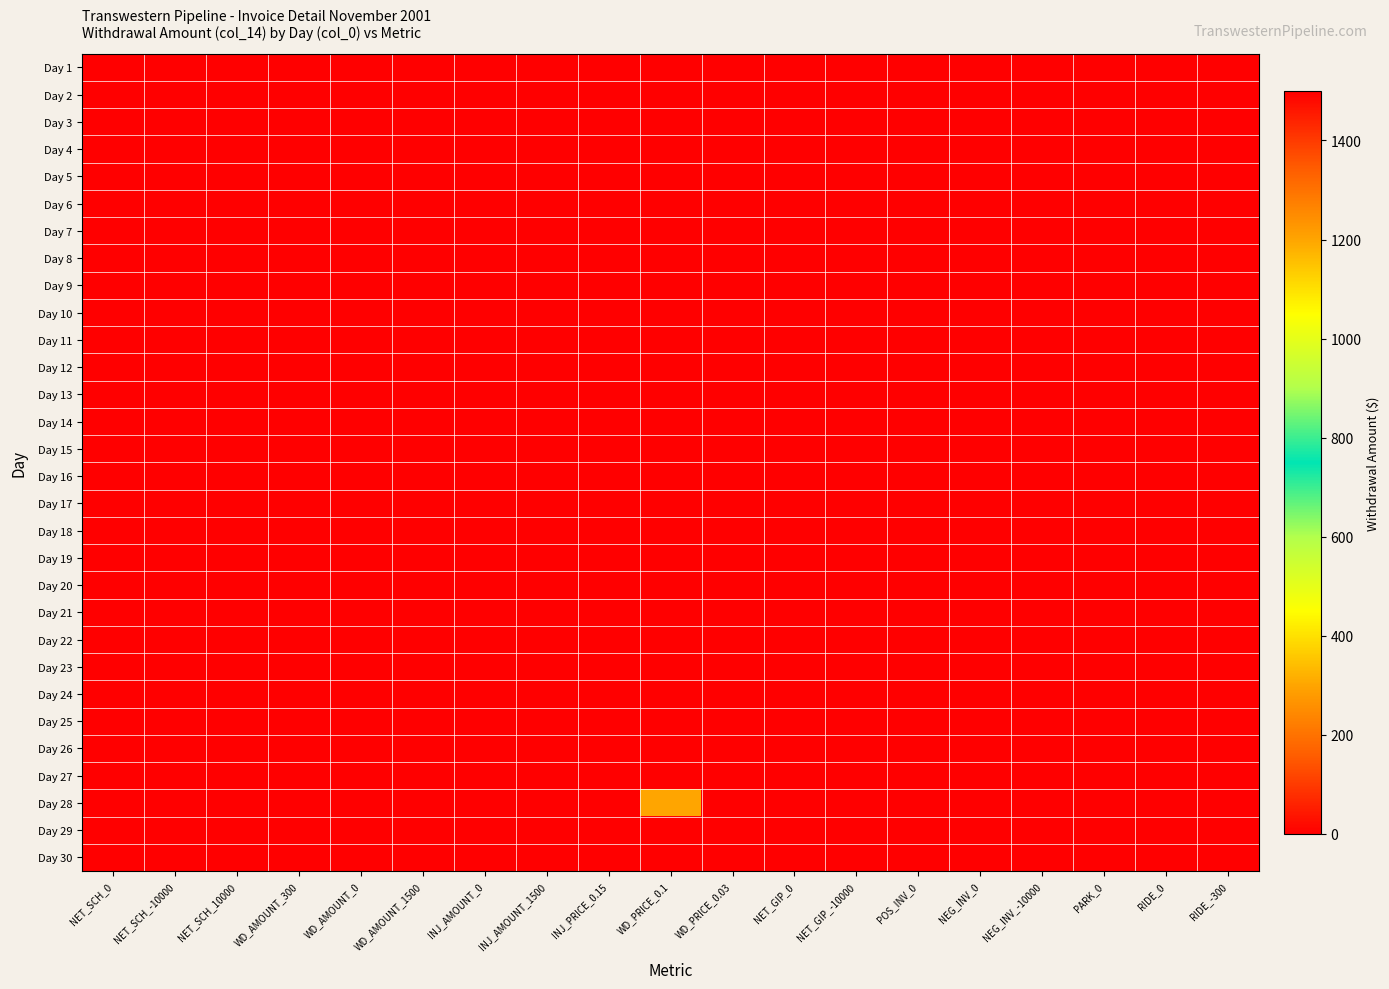

At POS_INV_0, list the series in order from smallest to largest.

Day 1, Day 2, Day 3, Day 4, Day 5, Day 6, Day 7, Day 8, Day 9, Day 10, Day 11, Day 12, Day 13, Day 14, Day 15, Day 16, Day 17, Day 18, Day 19, Day 20, Day 21, Day 22, Day 23, Day 24, Day 25, Day 26, Day 27, Day 28, Day 29, Day 30